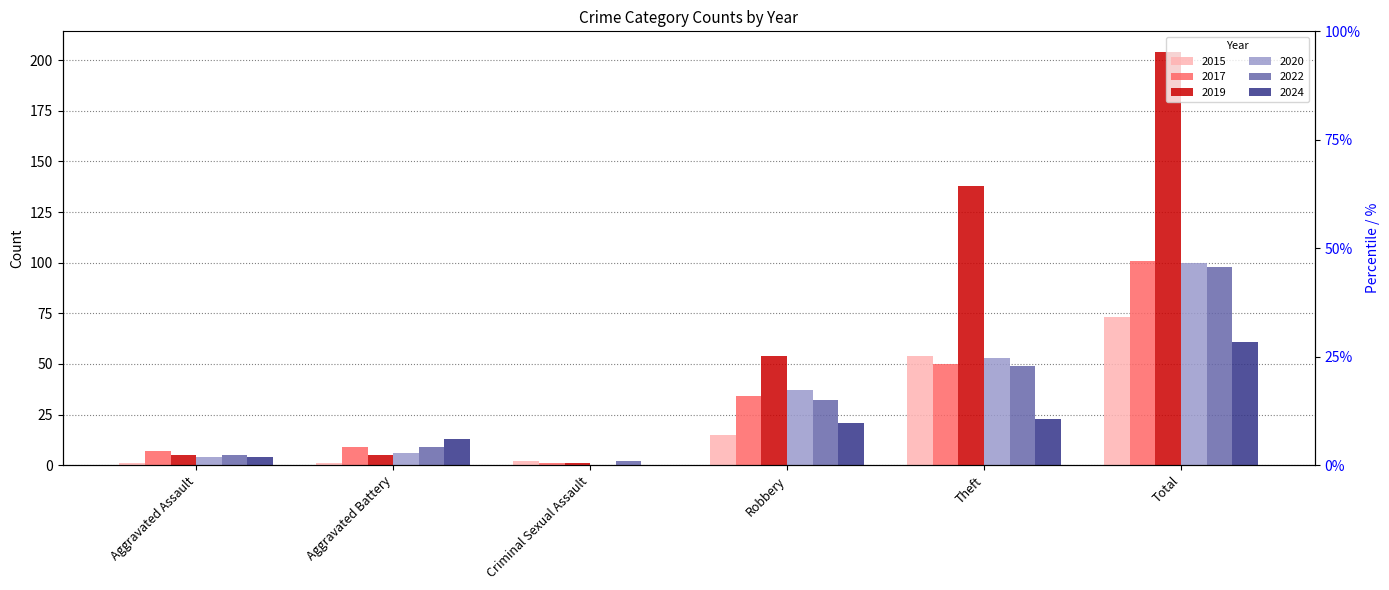

Count the number of data series in this chart.

6